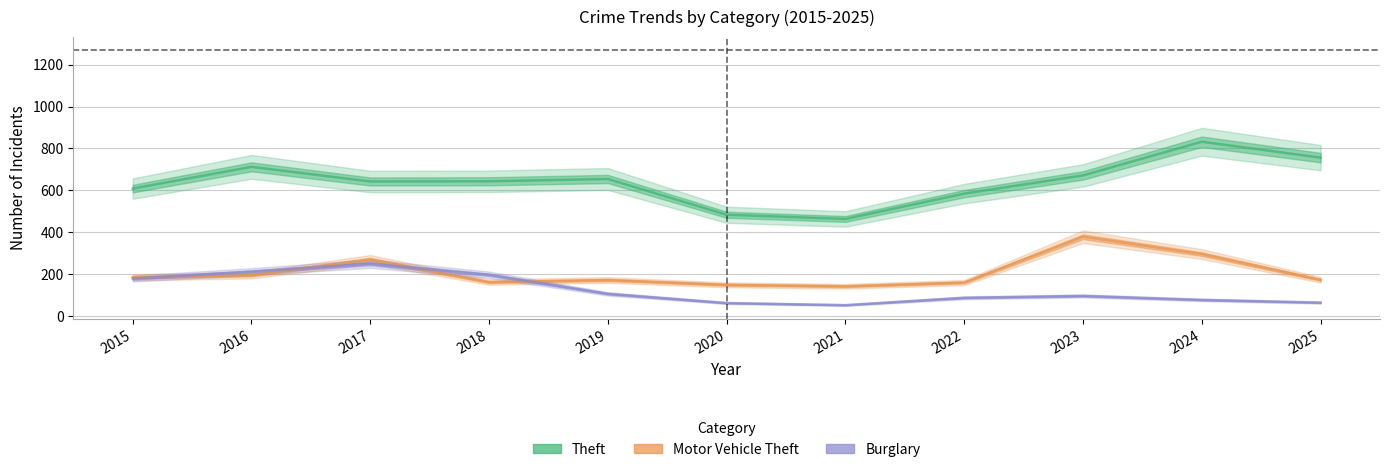

What is the minimum value shown in the chart?

51